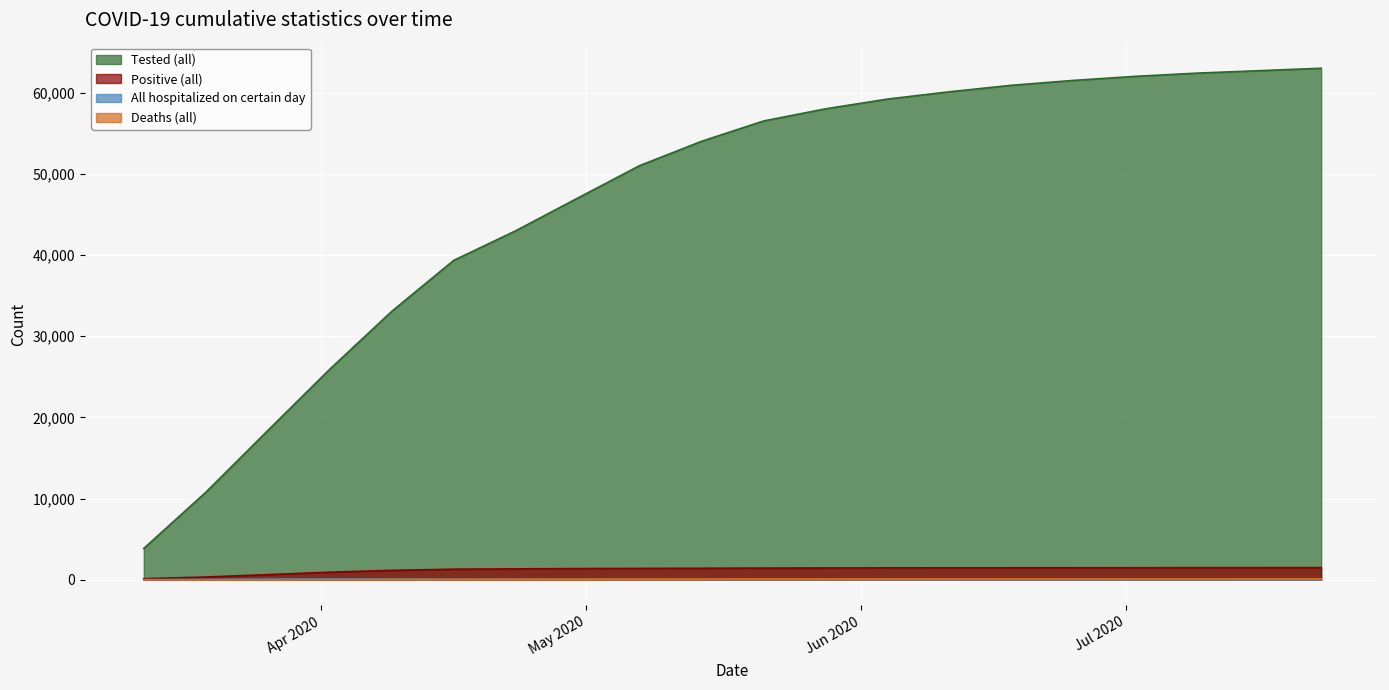

At which label is Positive (all) closest to 814?

2020-04-02